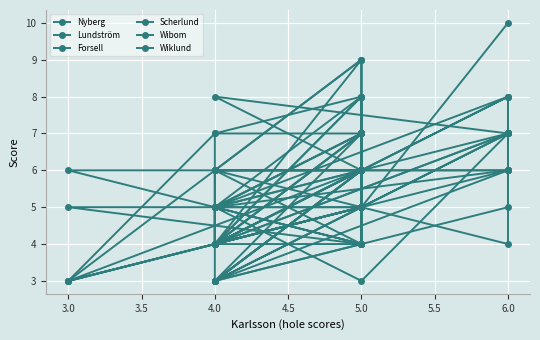

Which series has the largest total across all categories?

Forsell